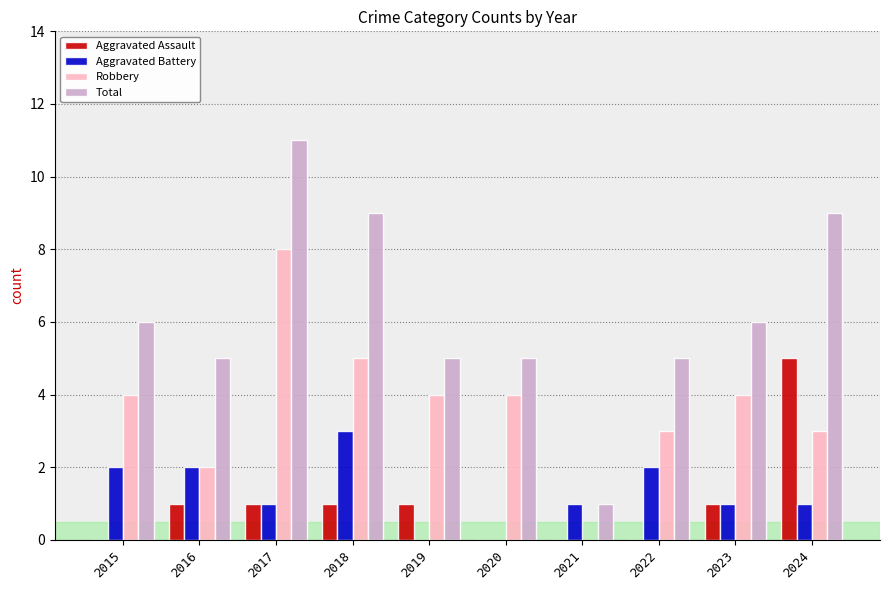

Which series has the largest total across all categories?

Total